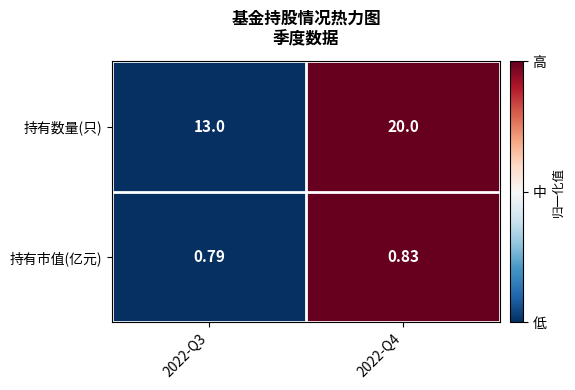

Between 2022-Q3 and 2022-Q4, which series saw the biggest shift?

持有数量(只)